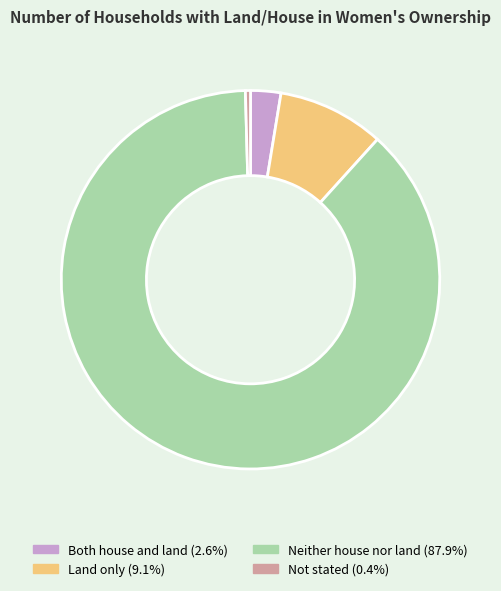

What is the ratio of the value at Land only (9.1%) to the value at Not stated (0.4%)?

21.2